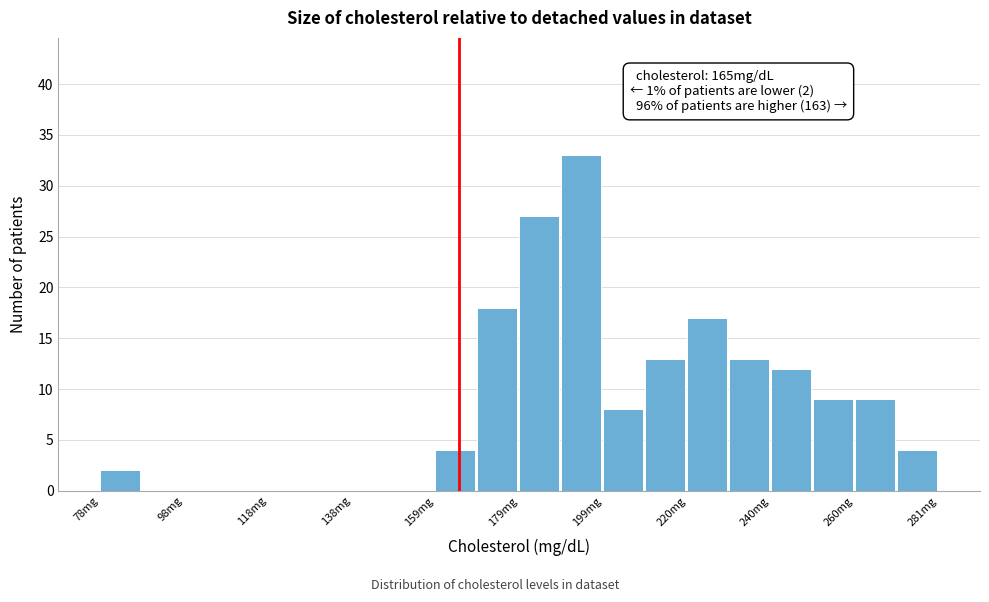

Read against the x-axis, roughly where is the centre of the tallest bar?

195